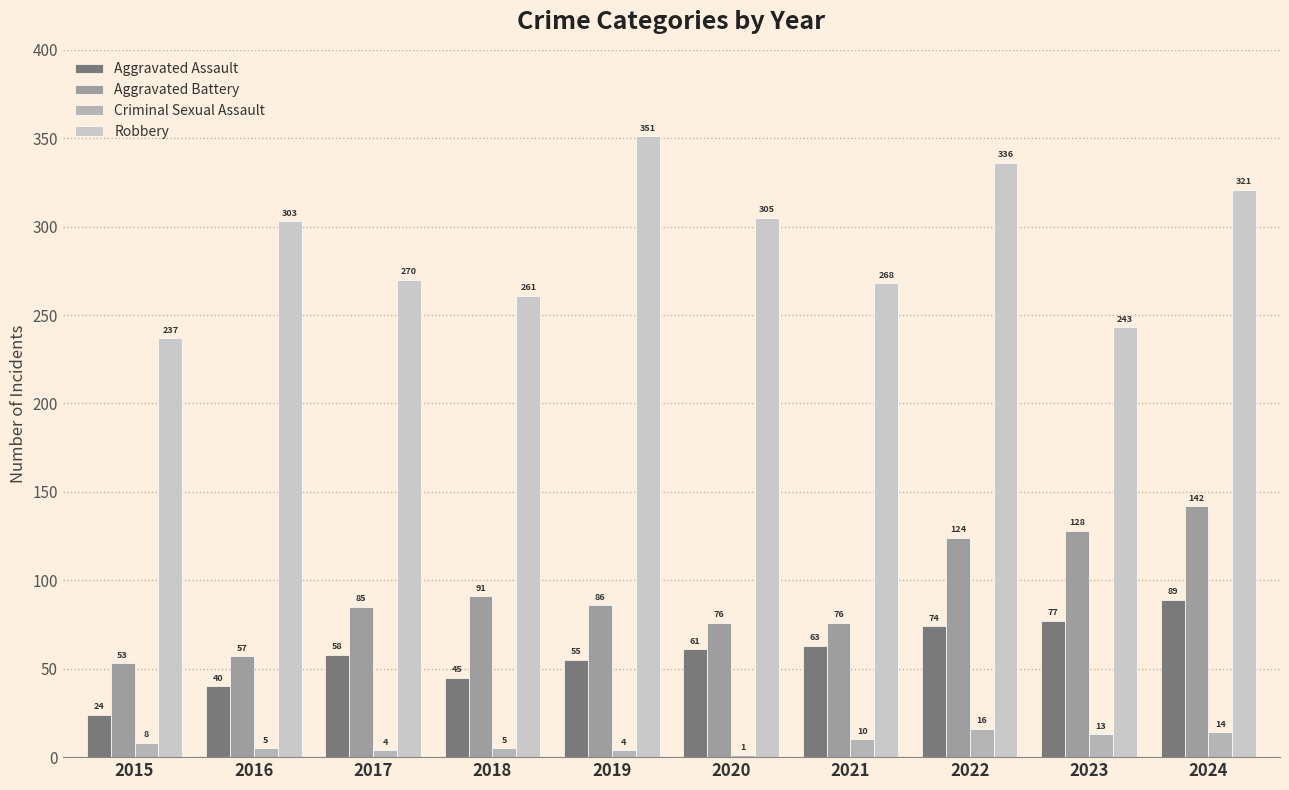

Which has a higher value, 2023 or 2017?

2023